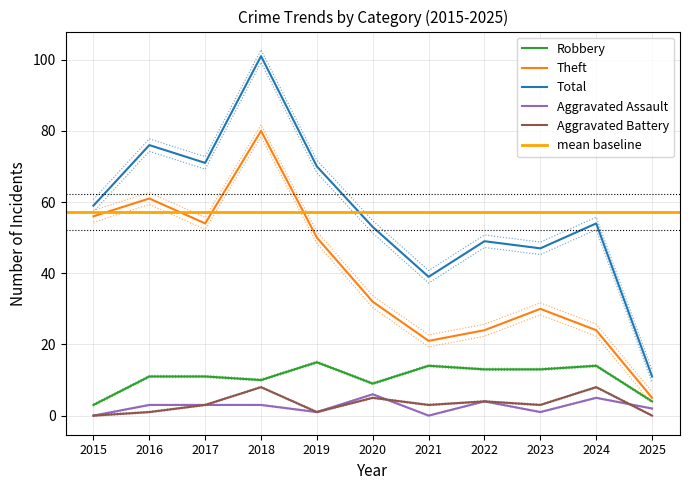

At which category does Total reach its first local valley?

2017